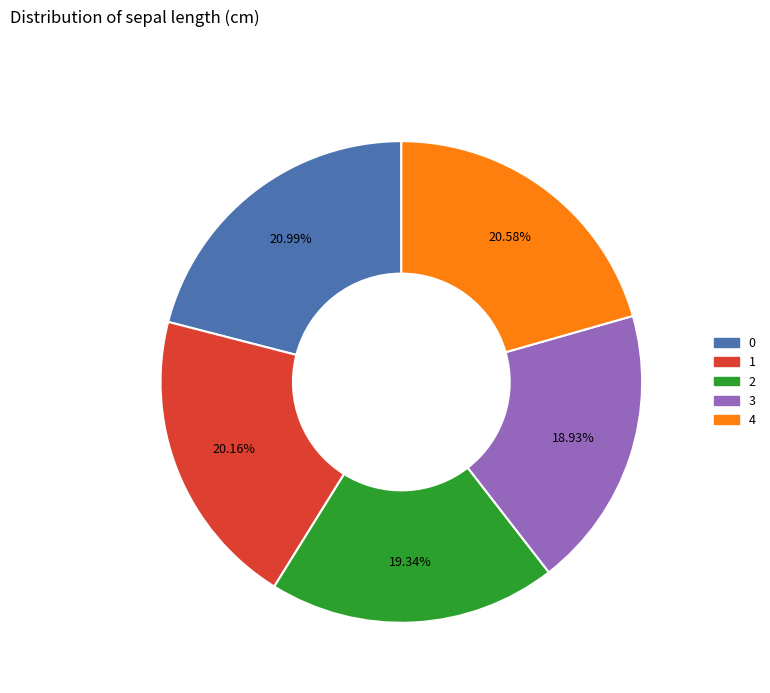

Does any single category account for the majority?

No